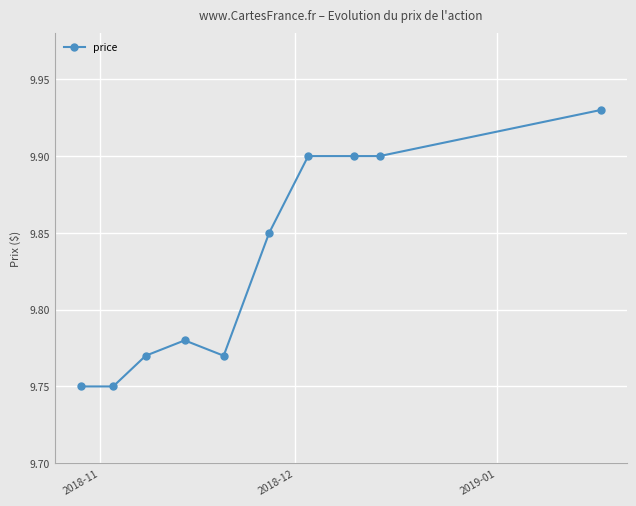

Does the chart have visible grid lines?

Yes